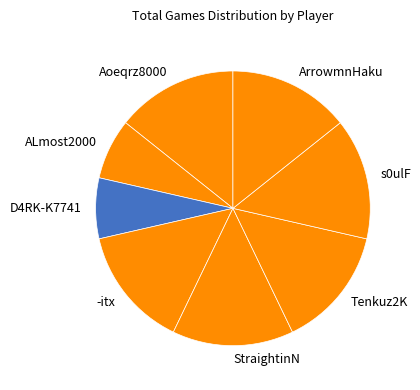

Approximately how many times larger is the value at ALmost2000 compared to Tenkuz2K?

0.5